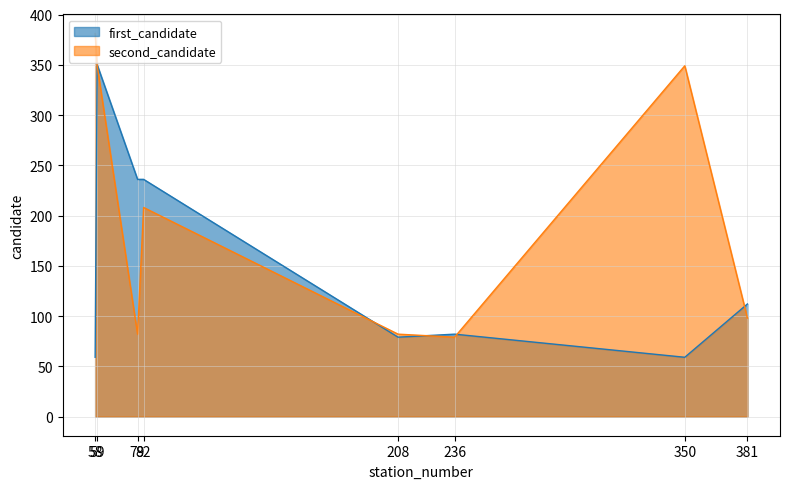

Which category has the highest value in the second_candidate series?

58